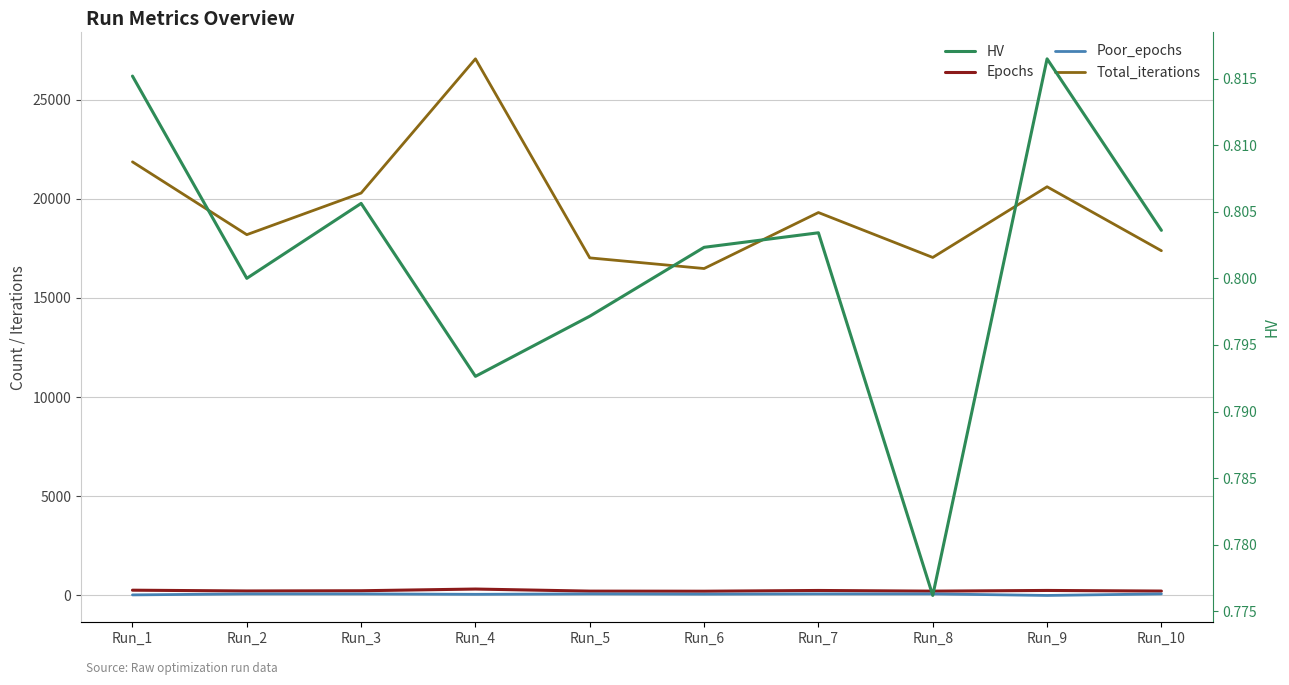

Read the Epochs value at Run_6.

213.0